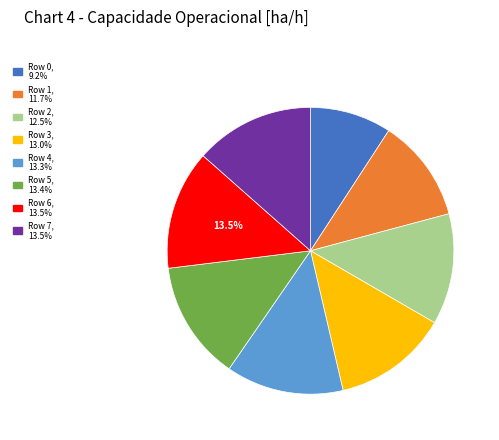

What percentage is NOT represented by Row 6?

86.5%